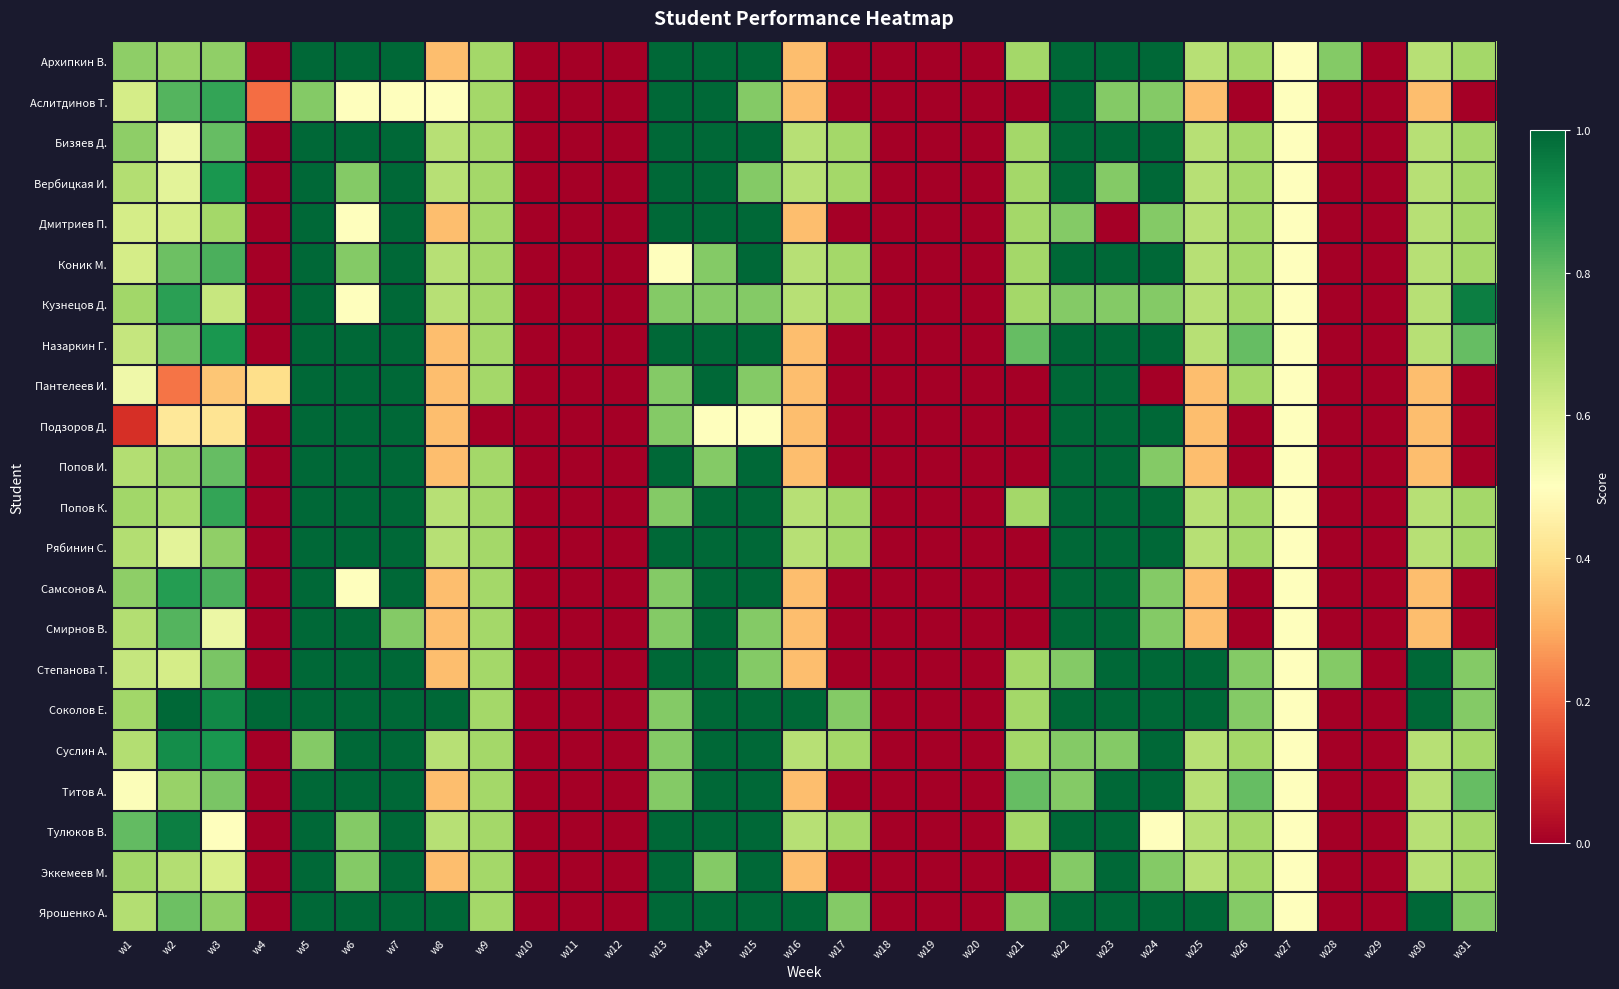

Which label corresponds to the largest value in the chart?

w5